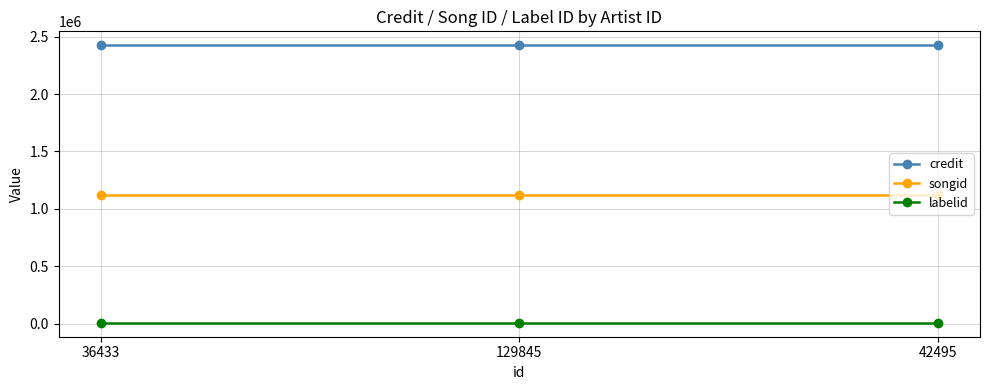

What is the greatest value displayed?

2425949